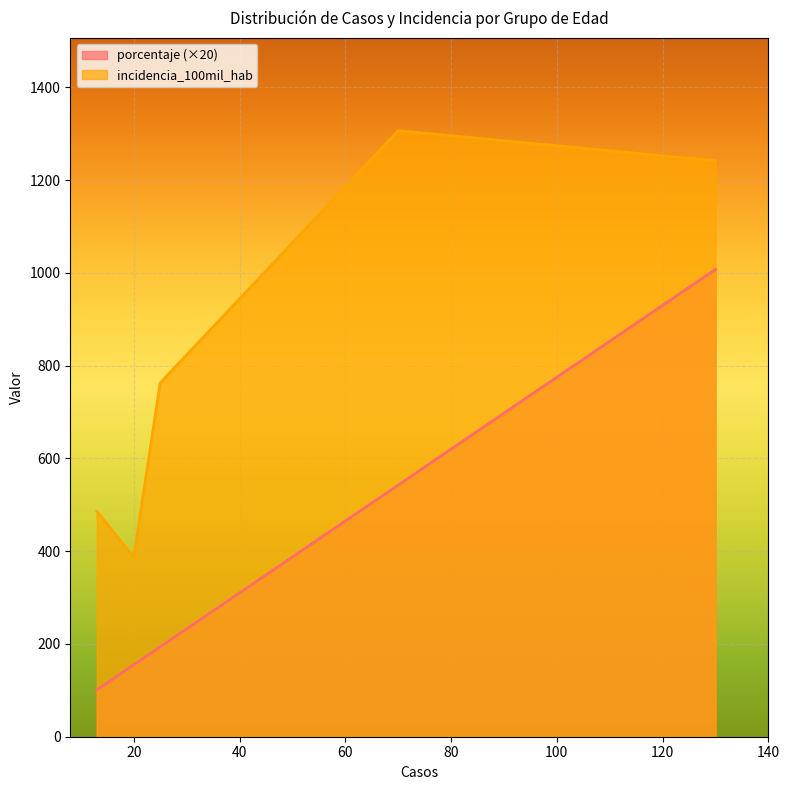

Which category has the lowest value across all series?

Adolescente (12 a 17 años)